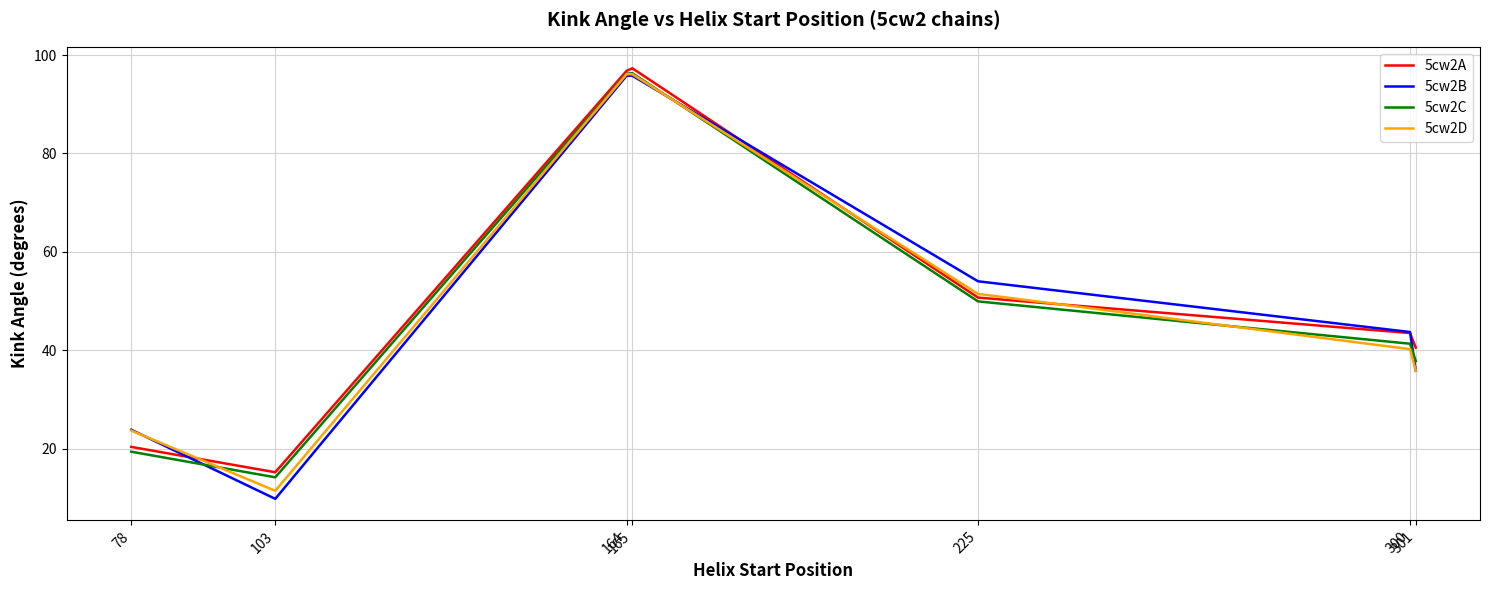

How many lines are shown in the chart?

4